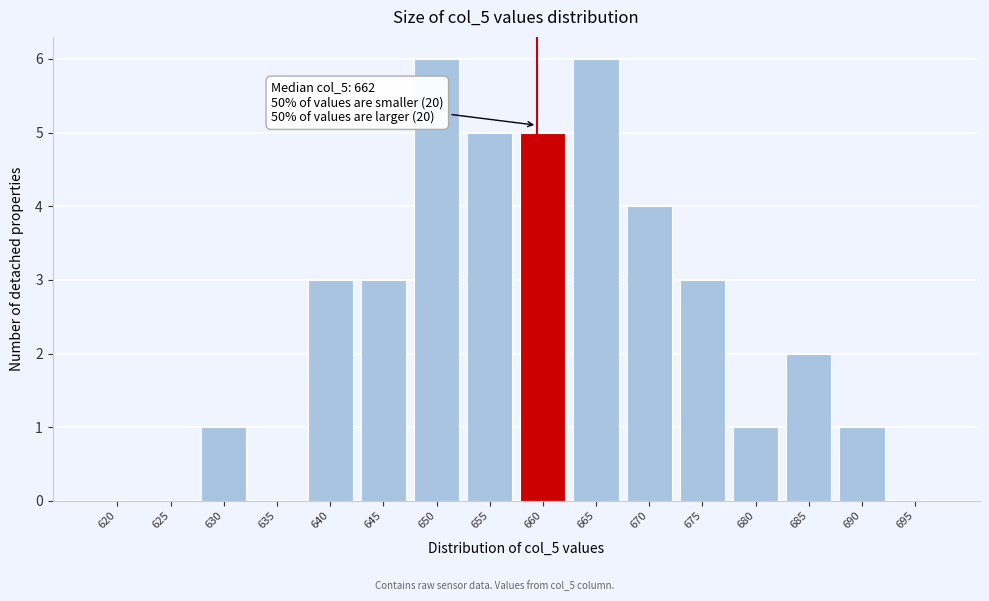

Reading left to right, list all the values displayed in this chart.

620=0	625=0	630=1	635=0	640=3	645=3	650=6	655=5	660=5	665=6	670=4	675=3	680=1	685=2	690=1	695=0